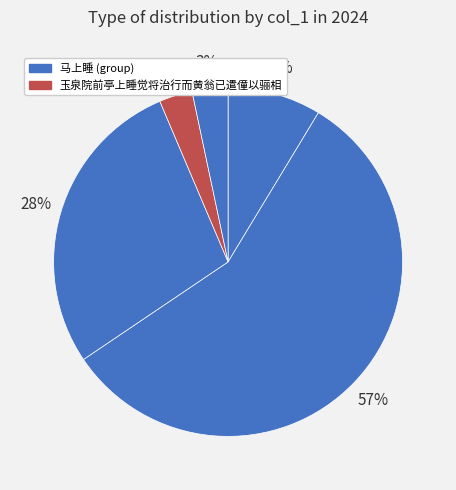

To the nearest percent, what is the average slice percentage?

20%